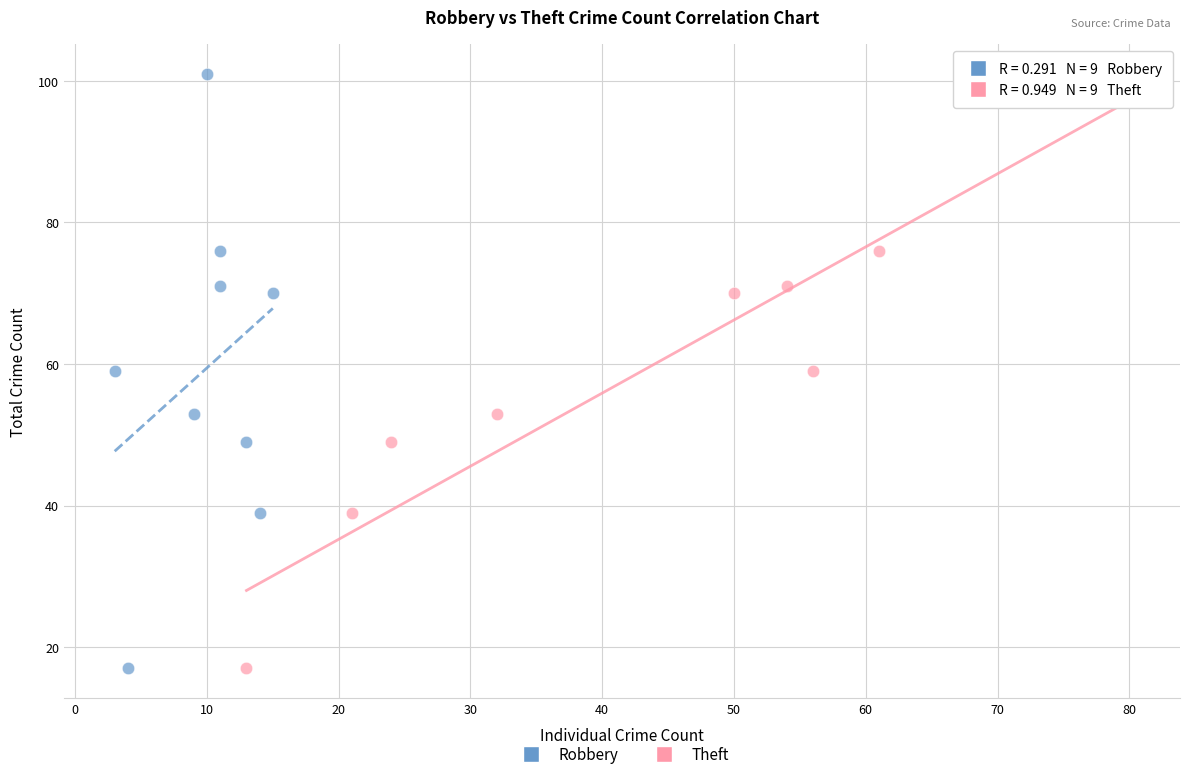

What are all the series names shown in the legend?

Robbery, Theft